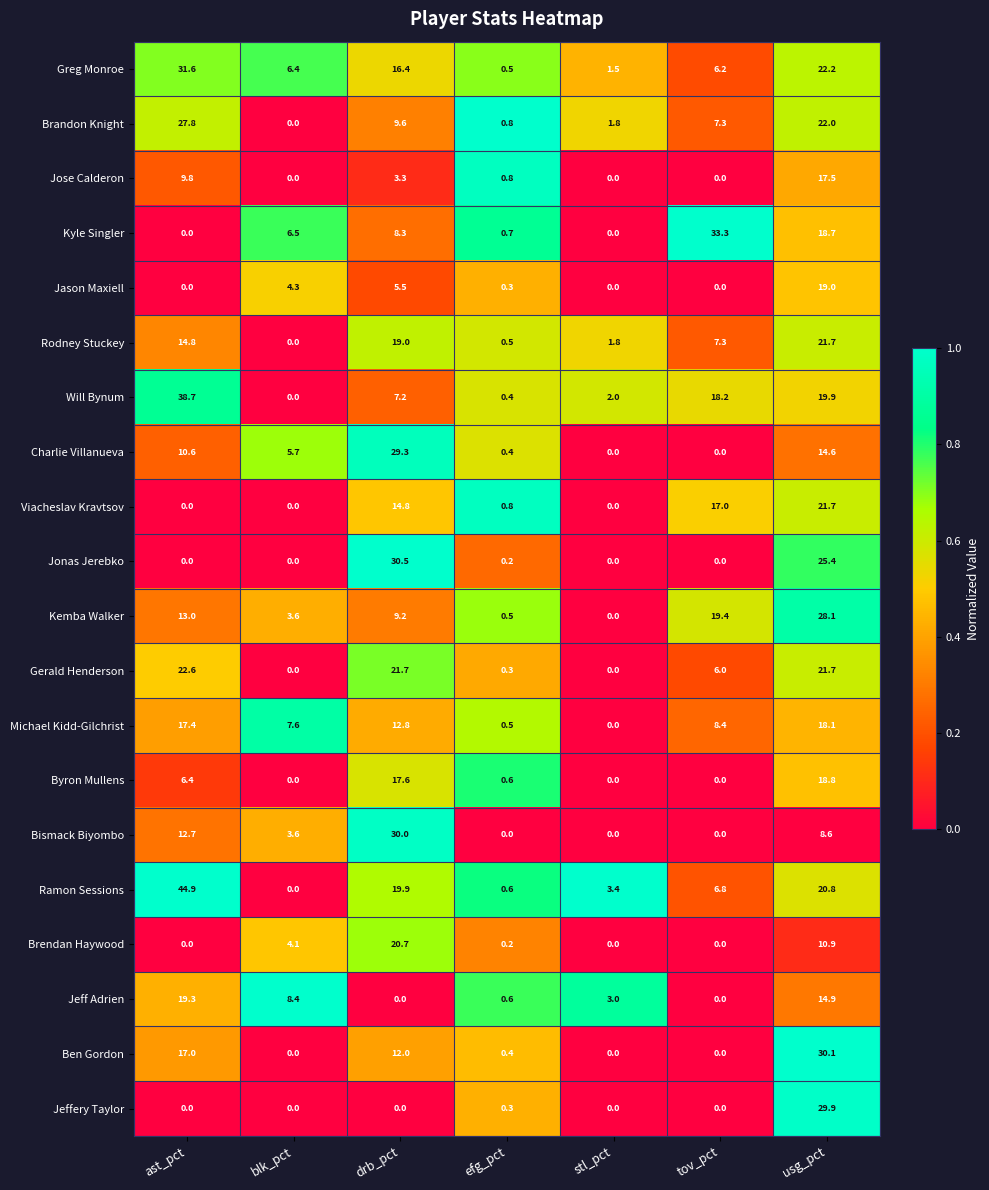

What is the difference between the second highest and second lowest values in the Viacheslav Kravtsov series?

17.0